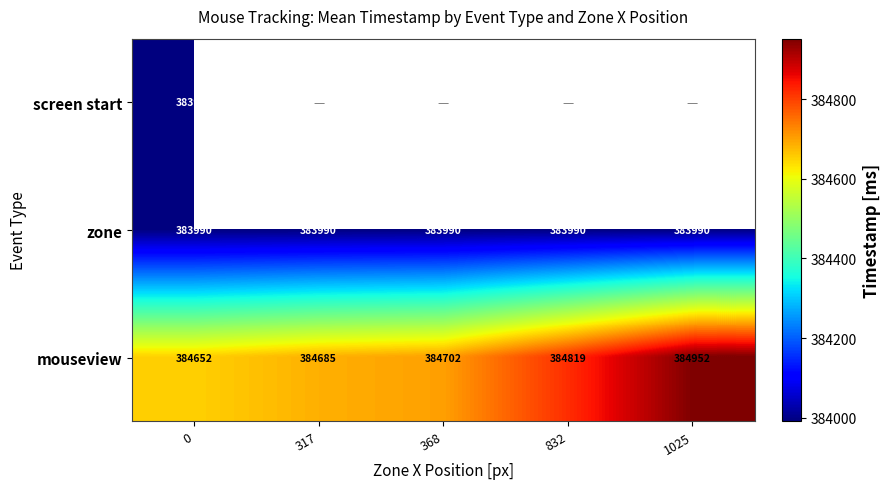

How many series are shown in this chart?

3